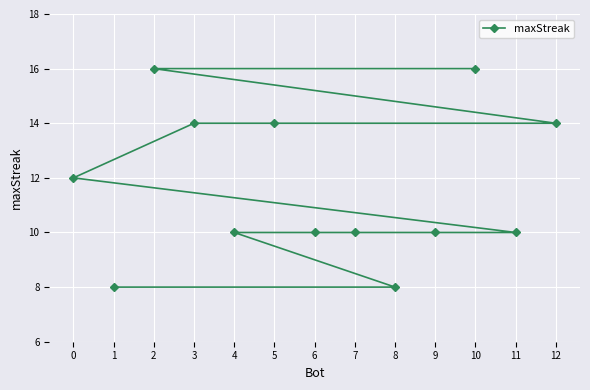

How many lines are shown in the chart?

1